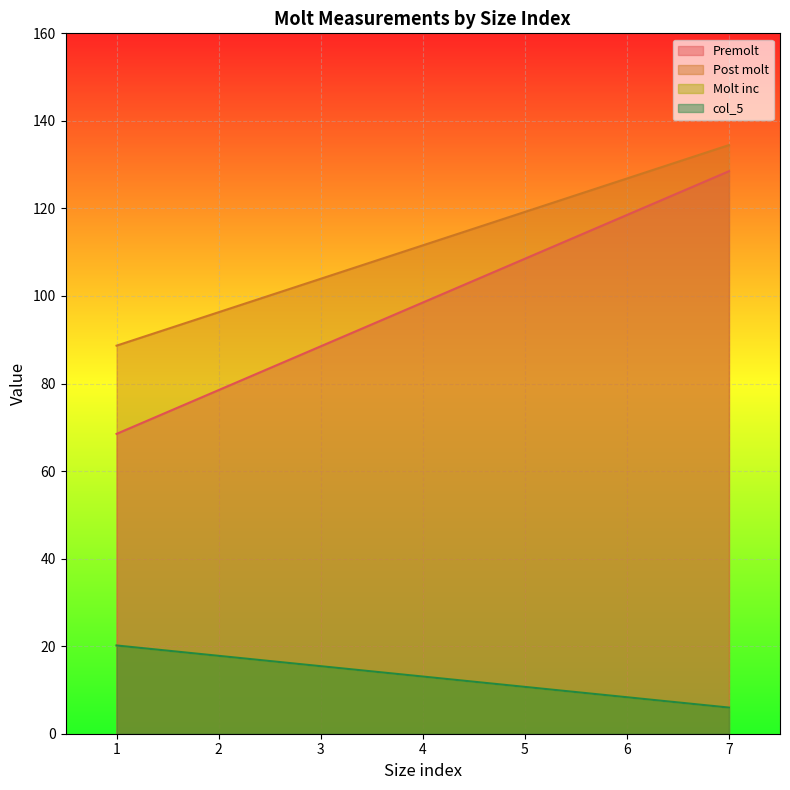

What are all the series names shown in the legend?

Premolt, Post molt, Molt inc, col_5